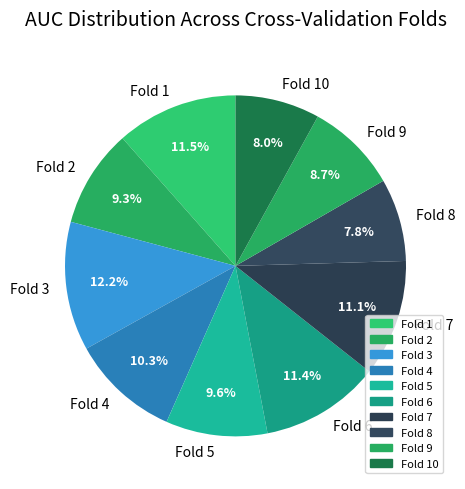

Which slice is the largest?

Fold 3